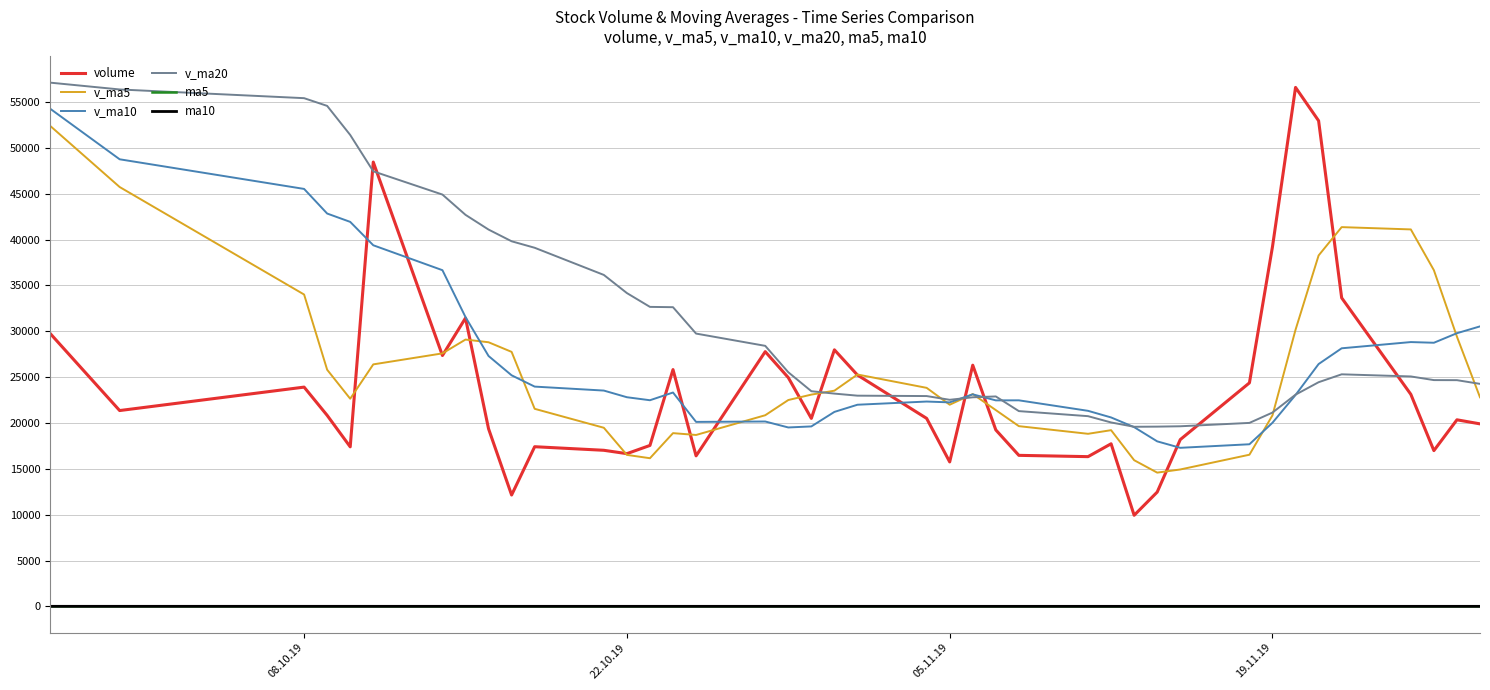

True or false: volume and ma5 intersect in this chart.

False